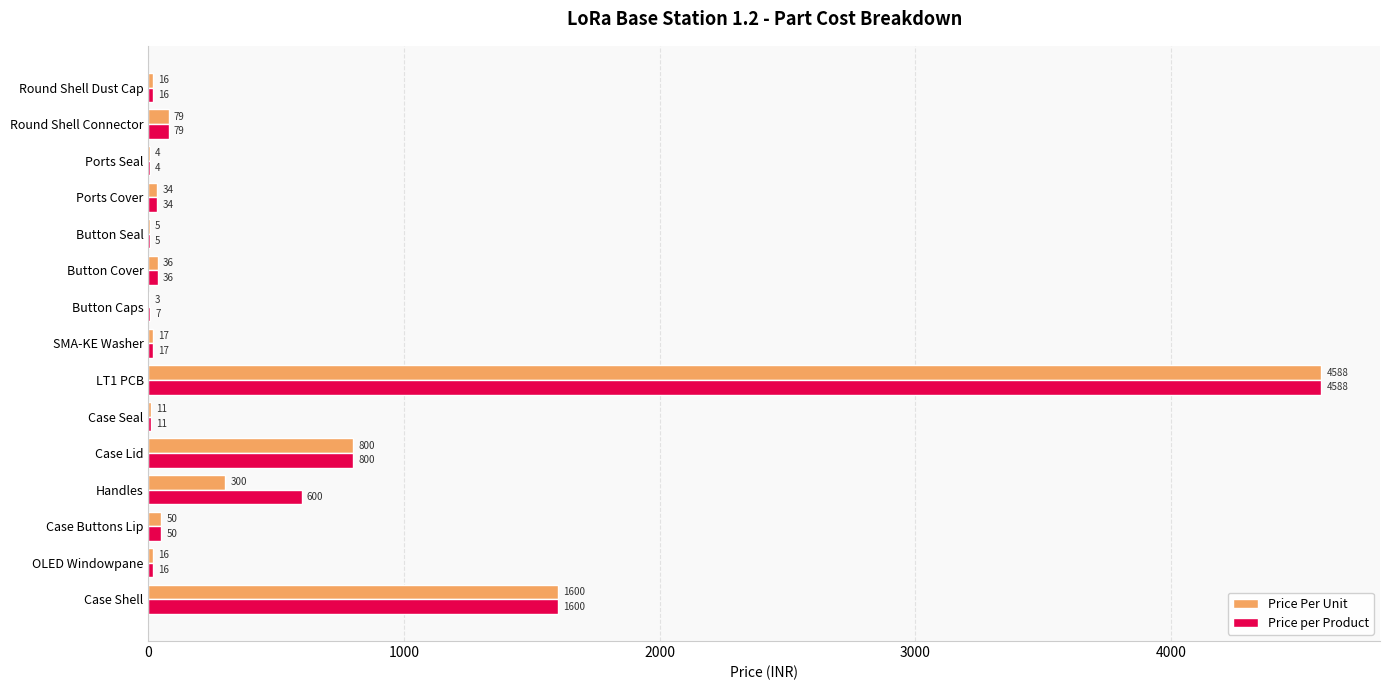

What is the maximum value for Price per Product?

4588.0